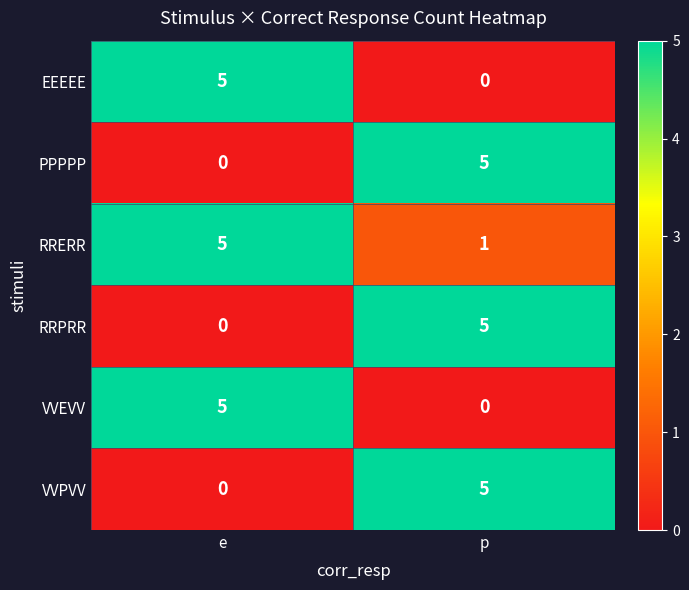

Reading left to right, transcribe all the data shown in this chart.

EEEEE: e=5	p=0
PPPPP: e=0	p=5
RRERR: e=5	p=1
RRPRR: e=0	p=5
VVEVV: e=5	p=0
VVPVV: e=0	p=5